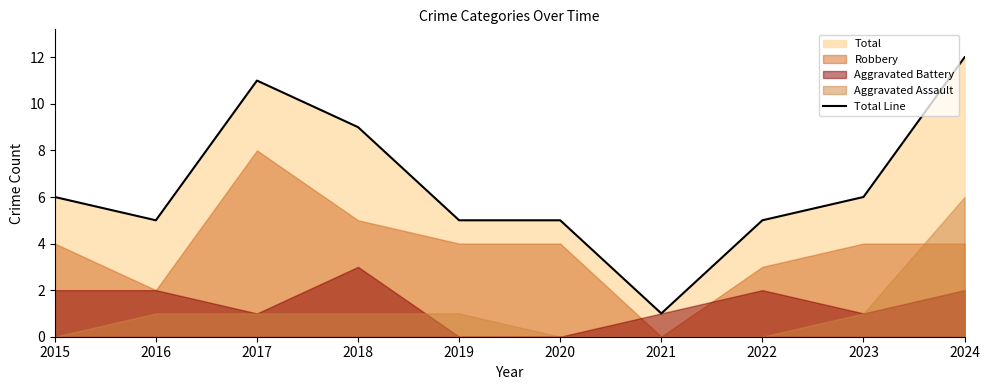

What is the value of the 1st point from the left?

6